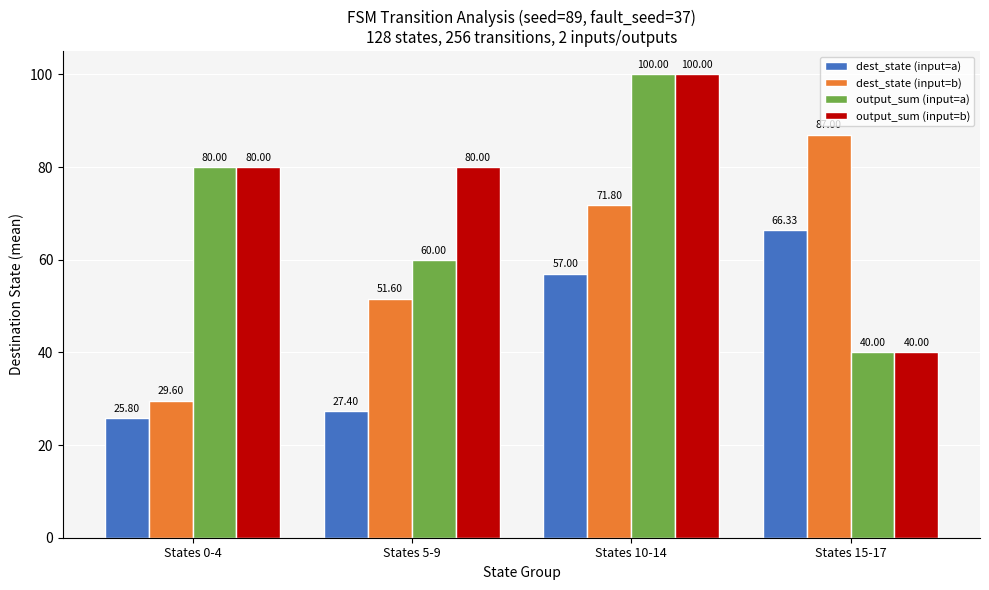

How many data points in dest_state (input=b) are less than 71?

2